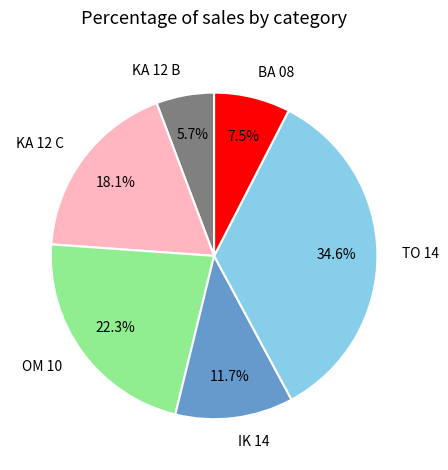

Which has a higher value, OM 10 or KA 12 C?

OM 10